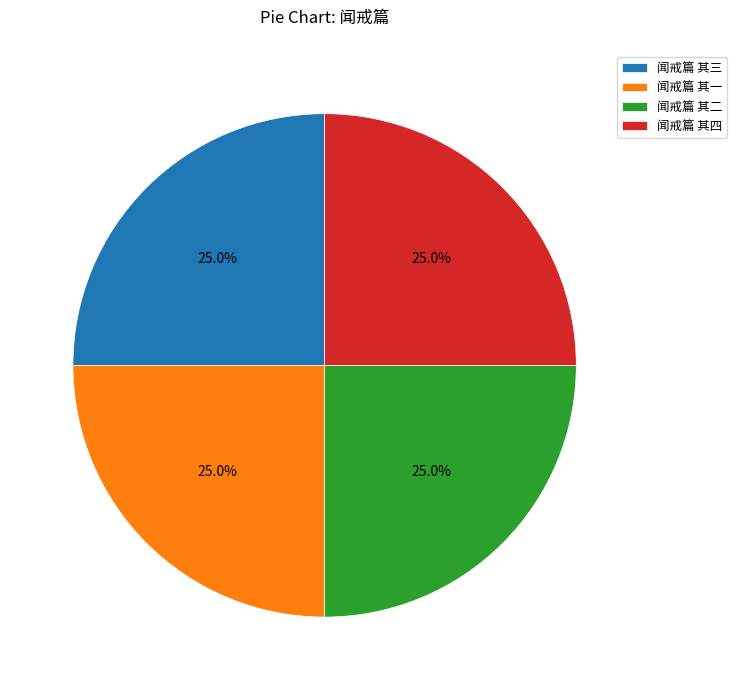

How many slices are in this pie chart?

4